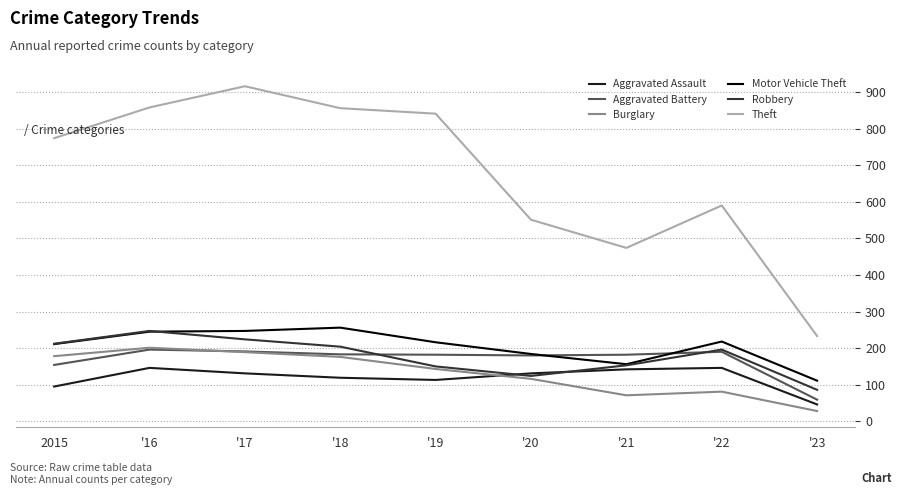

What is the difference between the Motor Vehicle Theft values at '20 and '16?

61